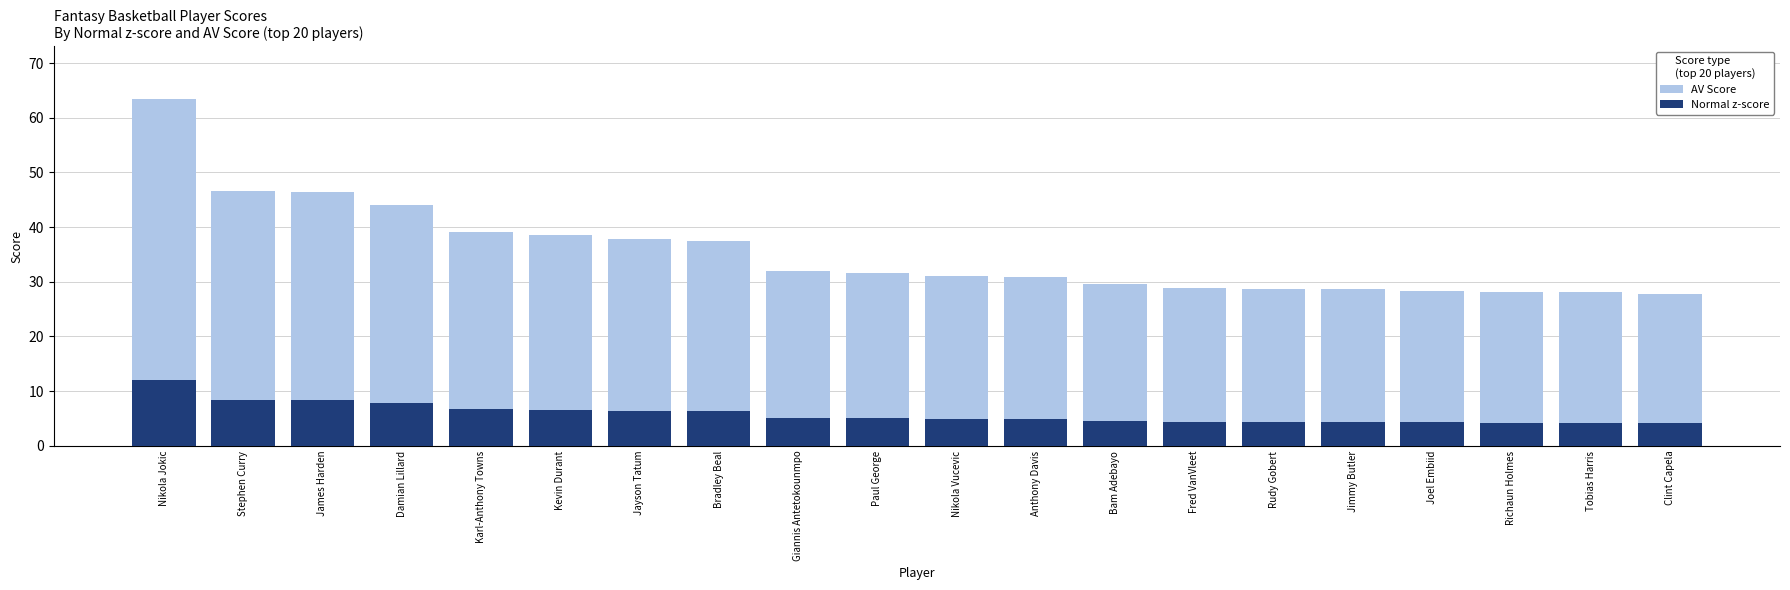

Reading right to left, list all the values displayed in this chart.

AV Score: Clint Capela=27.7	Tobias Harris=28.1	Richaun Holmes=28.1	Joel Embiid=28.4	Jimmy Butler=28.7	Rudy Gobert=28.7	Fred VanVleet=29.0	Bam Adebayo=29.6	Anthony Davis=30.8	Nikola Vucevic=31.2	Paul George=31.6	Giannis Antetokounmpo=31.9	Bradley Beal=37.4	Jayson Tatum=37.8	Kevin Durant=38.6	Karl-Anthony Towns=39.1	Damian Lillard=44.0	James Harden=46.5	Stephen Curry=46.6	Nikola Jokic=63.5
Normal z-score: Clint Capela=4.1	Tobias Harris=4.2	Richaun Holmes=4.2	Joel Embiid=4.3	Jimmy Butler=4.4	Rudy Gobert=4.4	Fred VanVleet=4.4	Bam Adebayo=4.6	Anthony Davis=4.8	Nikola Vucevic=4.9	Paul George=5.0	Giannis Antetokounmpo=5.1	Bradley Beal=6.3	Jayson Tatum=6.4	Kevin Durant=6.6	Karl-Anthony Towns=6.7	Damian Lillard=7.8	James Harden=8.3	Stephen Curry=8.4	Nikola Jokic=12.1